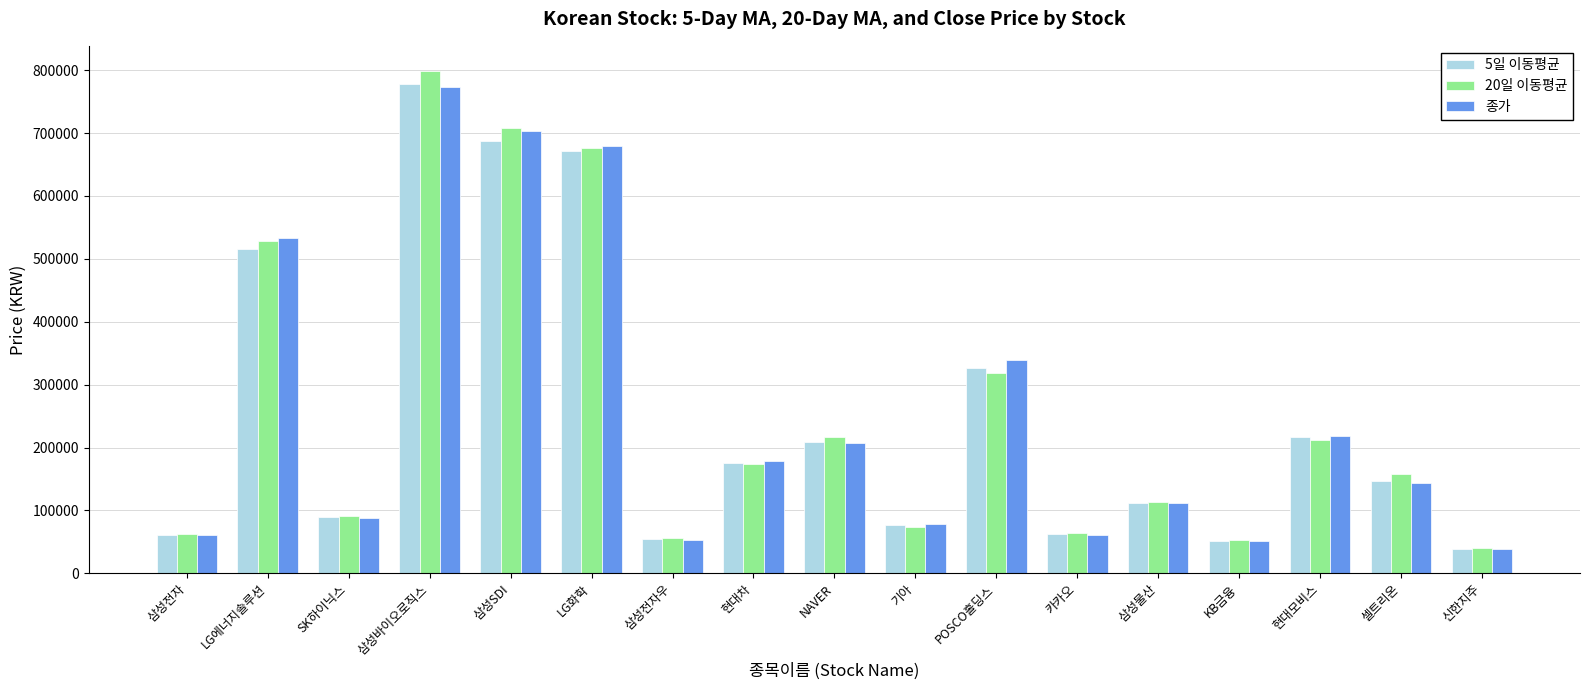

What is the label of the 14th bar from the right?

삼성바이오로직스